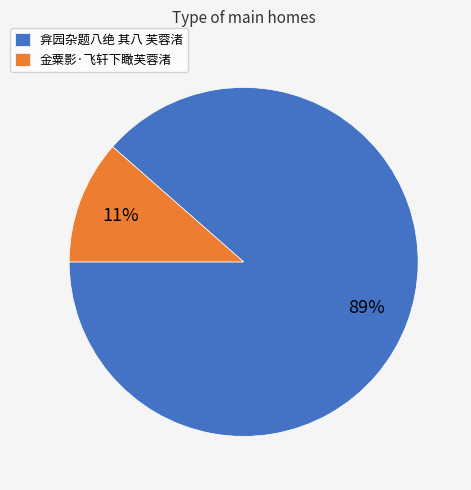

Combined, do 金粟影·飞轩下瞰芙蓉渚 and 弇园杂题八绝 其八 芙蓉渚 account for over 50%?

Yes